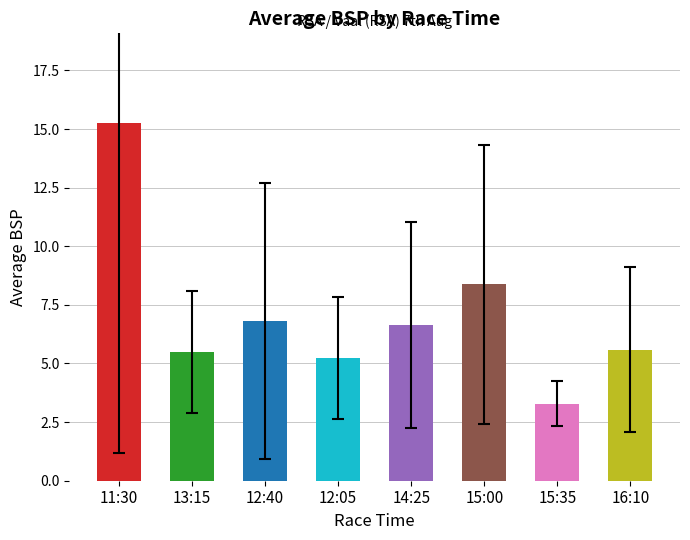

What is the change in value from 11:30 to 14:25?

-8.6